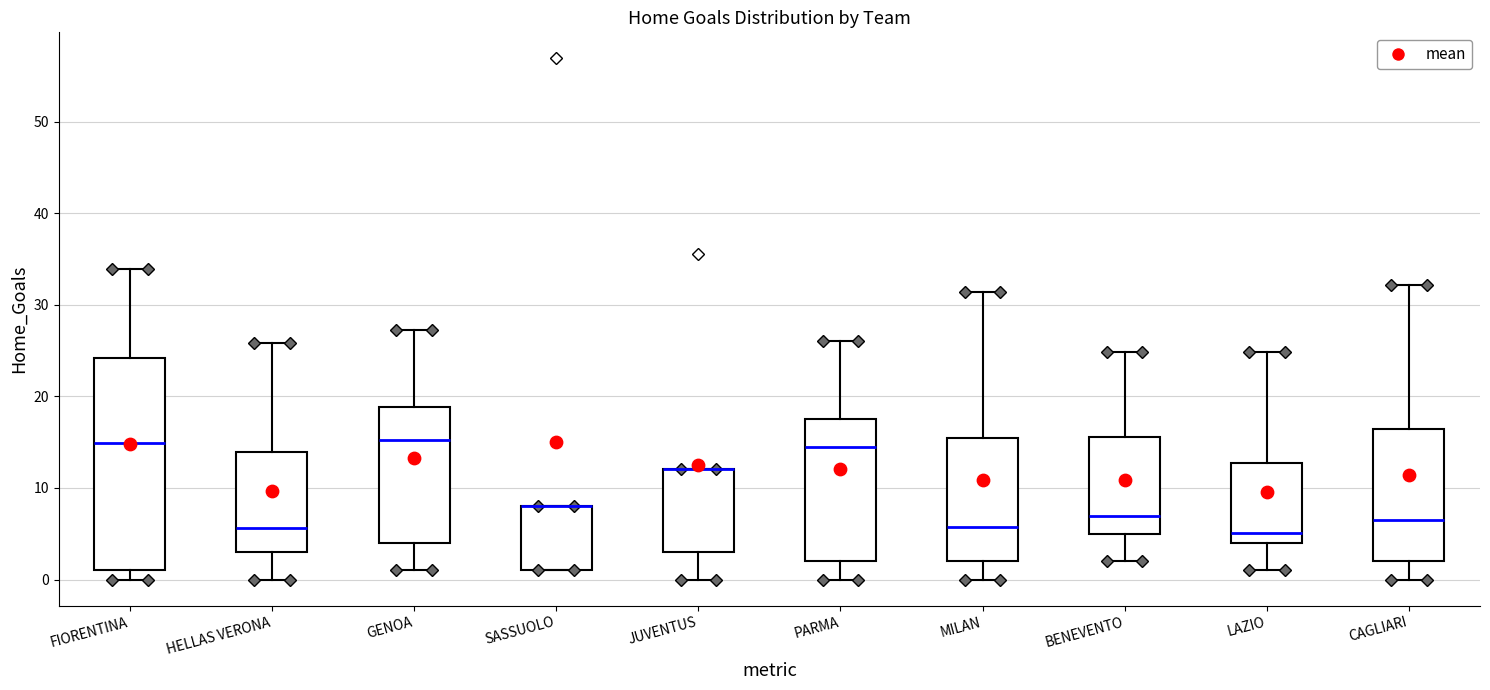

Reading left to right, read every box against the y-axis: the position of its median line, the range the box covers, and the ends of its whiskers. The values are not printed on the chart, so give them approximately, as read against the axis.

FIORENTINA: median 15, box 1 to 24, whiskers 0 to 34
HELLAS VERONA: median 6, box 3 to 14, whiskers 0 to 26
GENOA: median 15, box 4 to 19, whiskers 1 to 27
SASSUOLO: median 8 (drawn on the box's upper edge), box 1 to 8, whiskers 1 to 8
JUVENTUS: median 12 (drawn on the box's upper edge), box 3 to 12, whiskers 0 to 12
PARMA: median 14, box 2 to 18, whiskers 0 to 26
MILAN: median 6, box 2 to 15, whiskers 0 to 31
BENEVENTO: median 7, box 5 to 16, whiskers 2 to 25
LAZIO: median 5, box 4 to 13, whiskers 1 to 25
CAGLIARI: median 7, box 2 to 16, whiskers 0 to 32